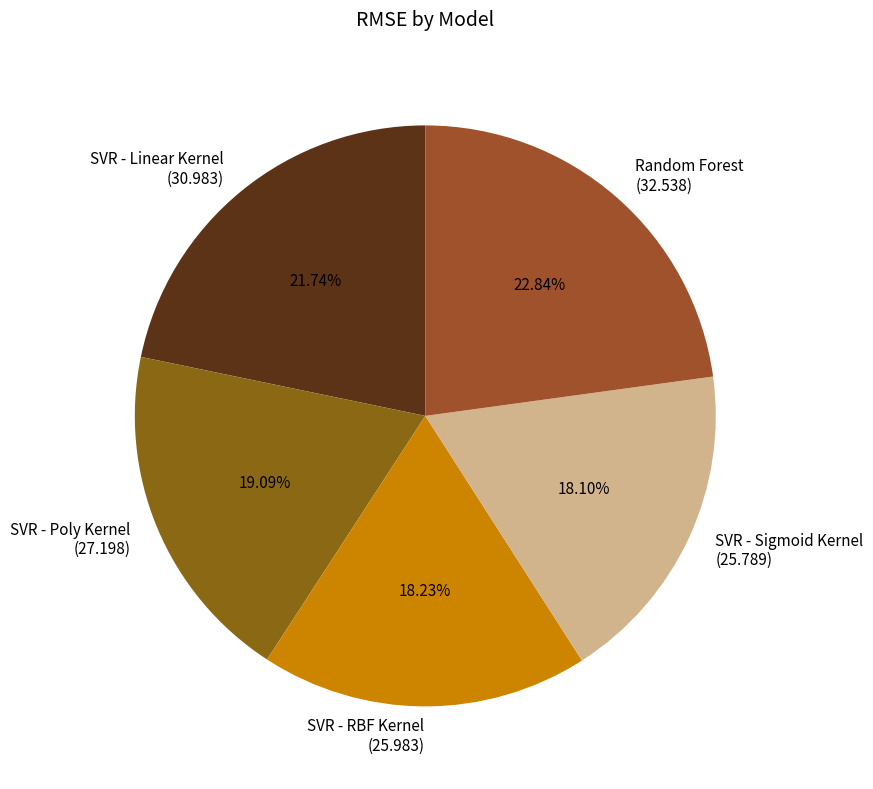

To the nearest percent, what is the difference between the largest and smallest slice percentages?

5%